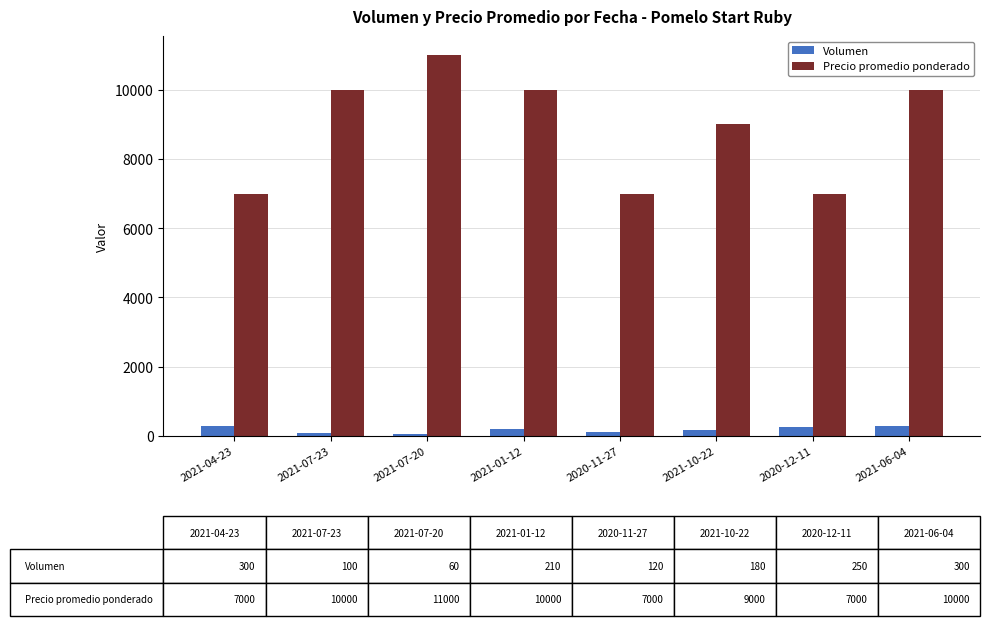

How many Precio promedio ponderado values are between 7000 and 10000?

7